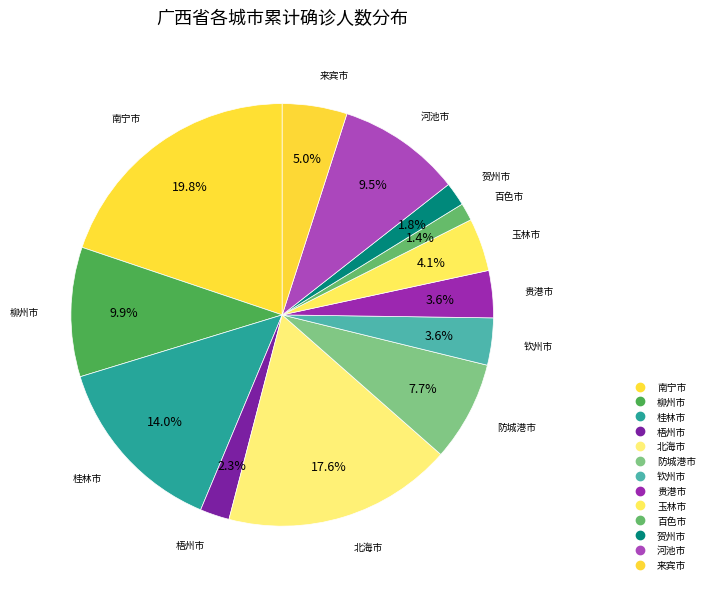

Approximately how many times larger is the value at 防城港市 compared to 柳州市?

0.8